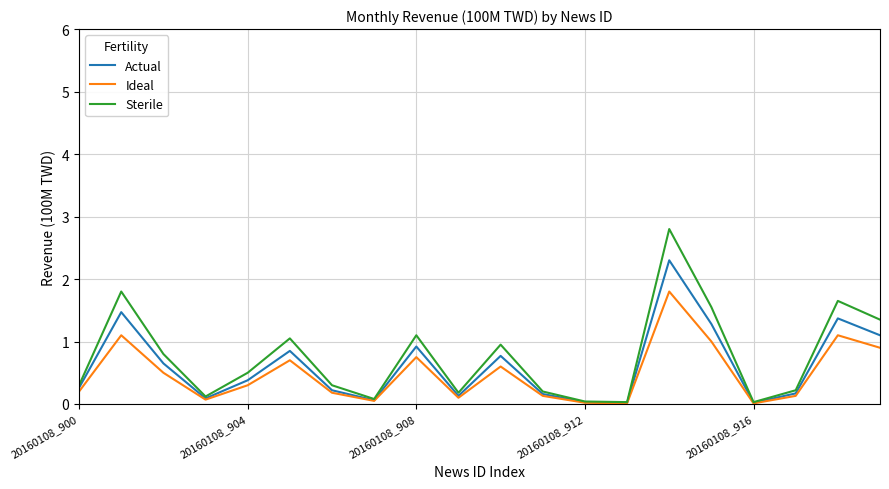

List the series in order of their peak value, lowest first.

Ideal, Actual, Sterile